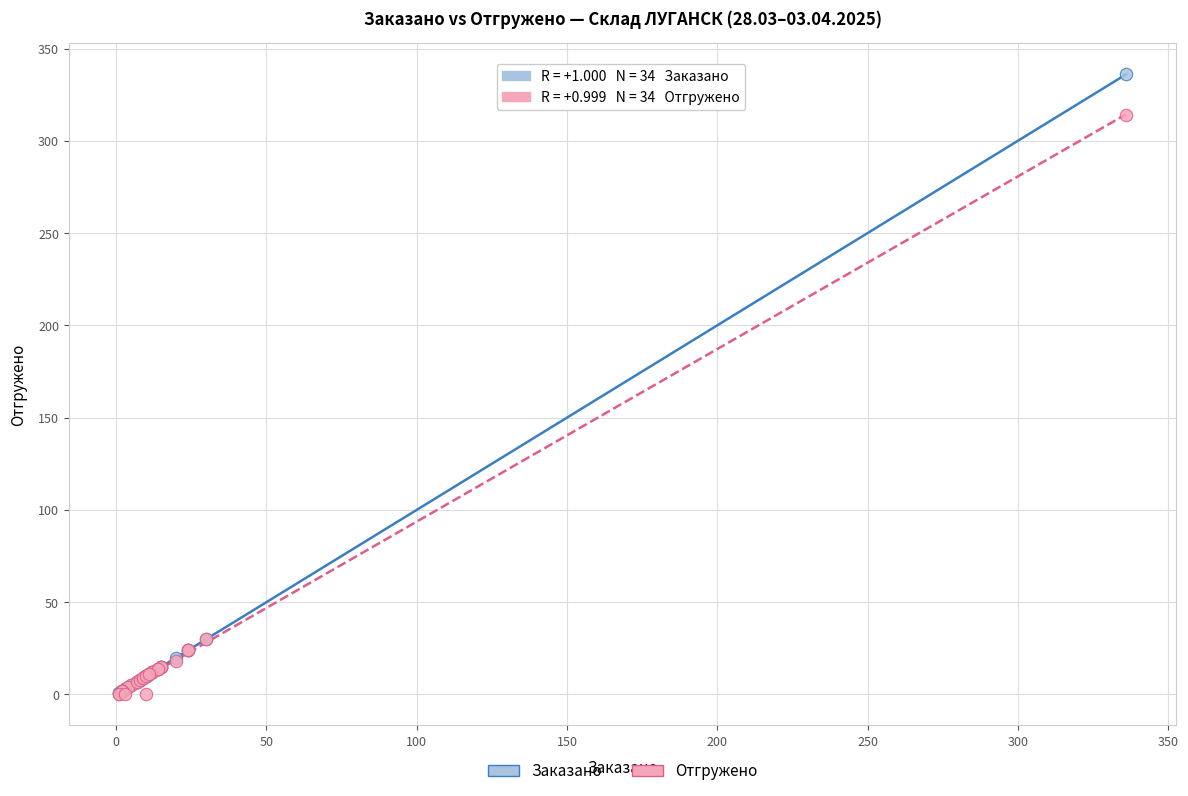

Which series contains the highest Y value?

Заказано